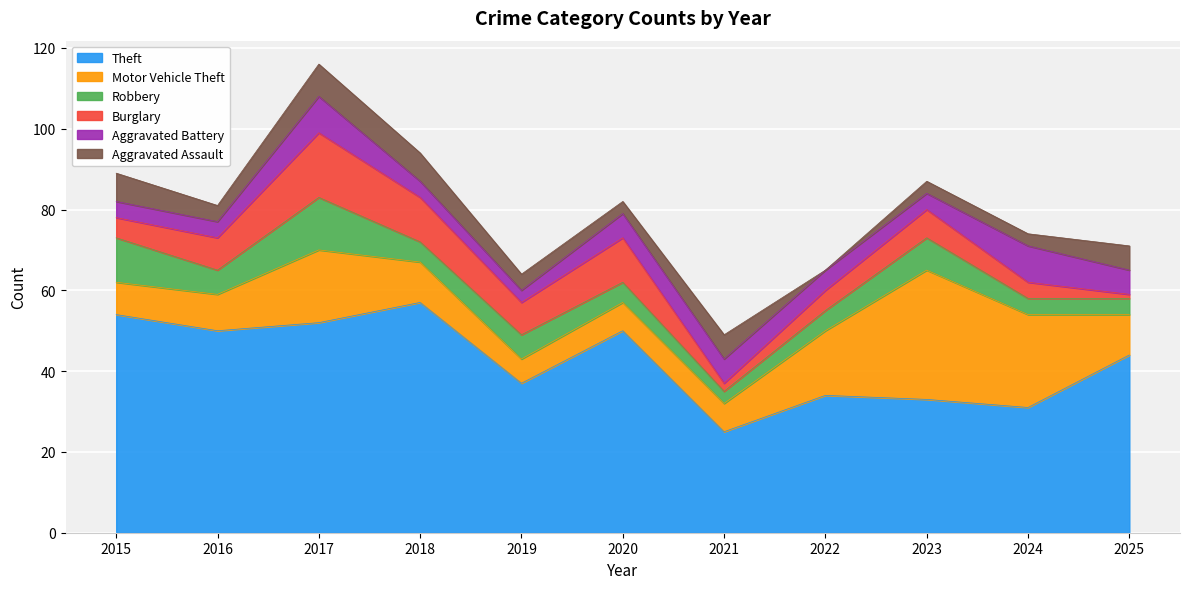

At which label does Burglary reach its minimum?

2025